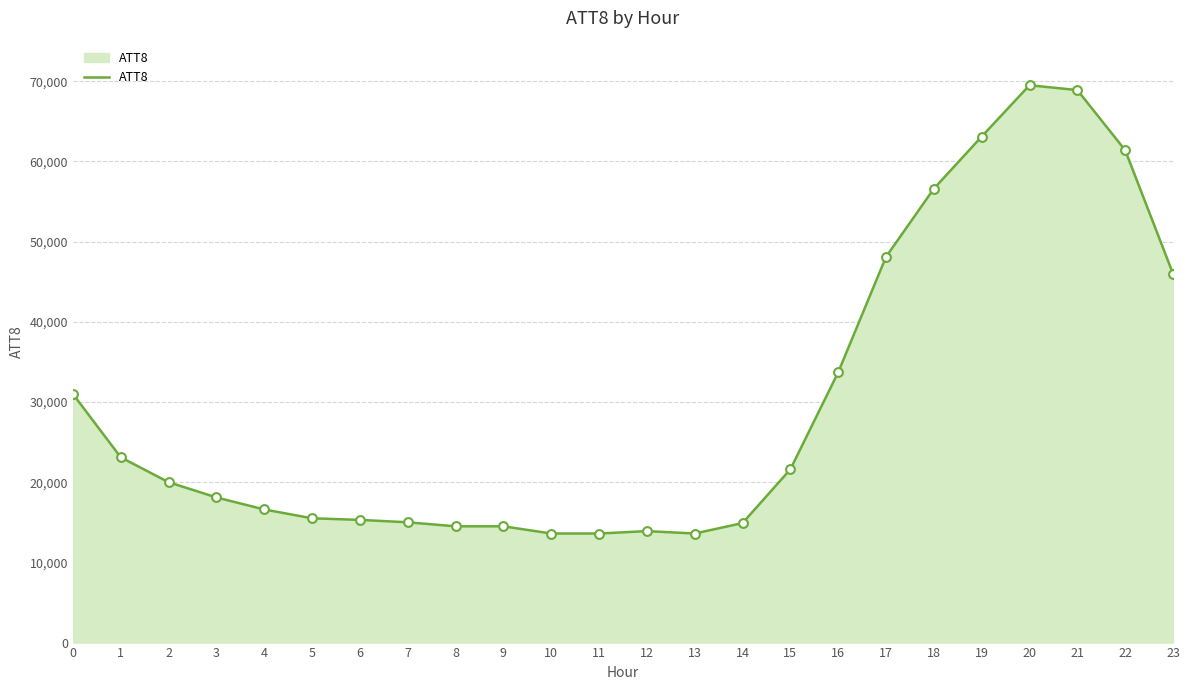

What is the change in value from 0 to 3?

-12900